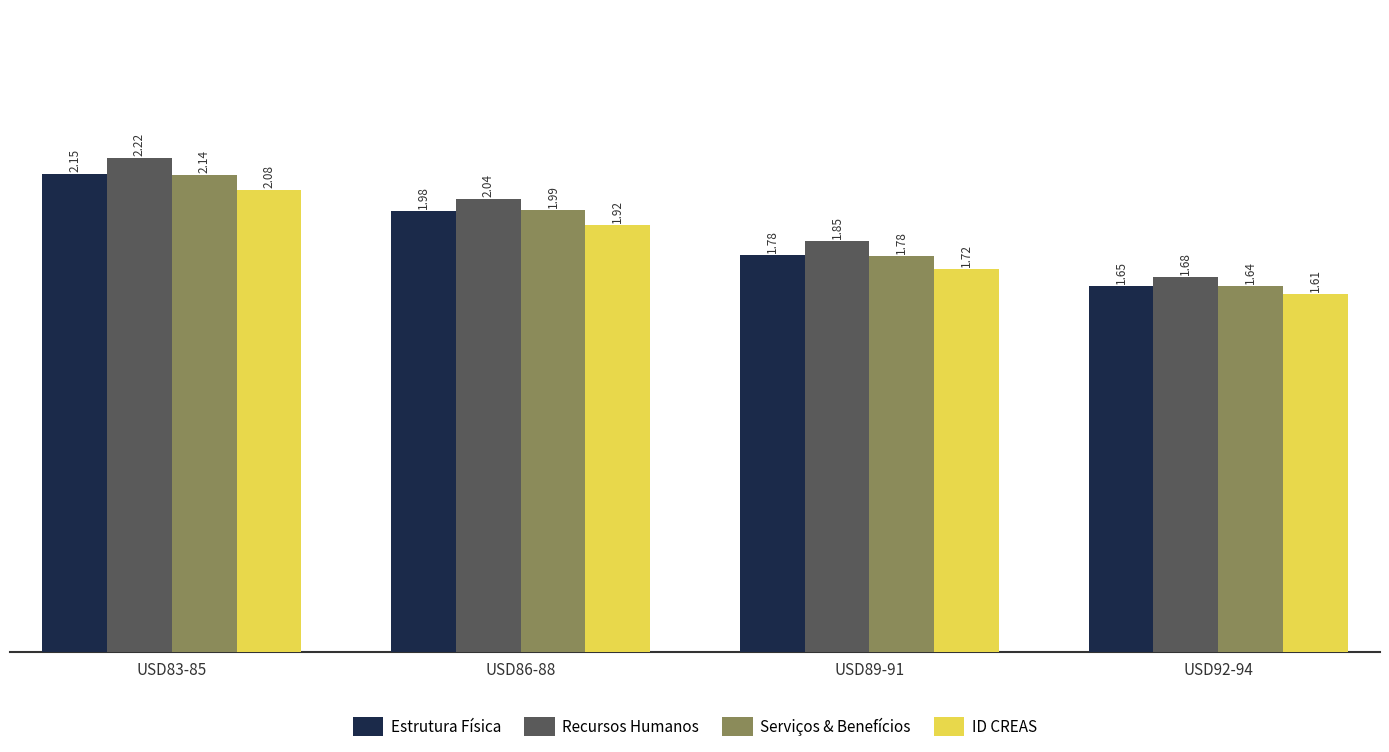

At which label is ID CREAS closest to 1?

USD92-94